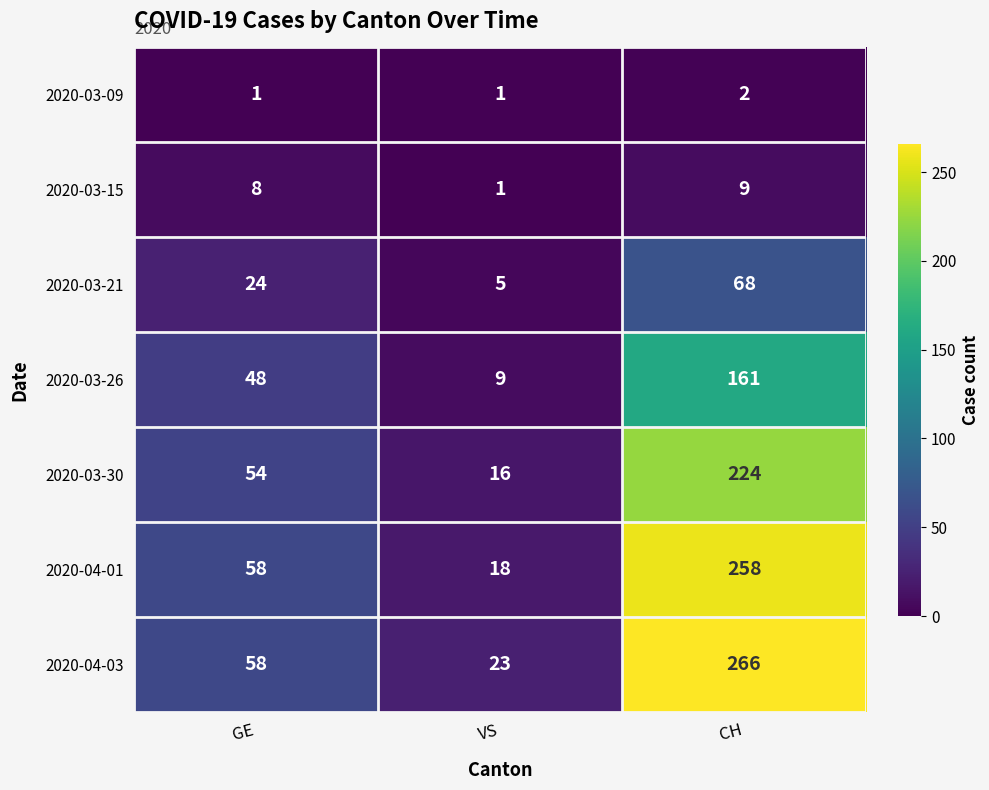

Which series has the widest spread of values?

2020-04-03